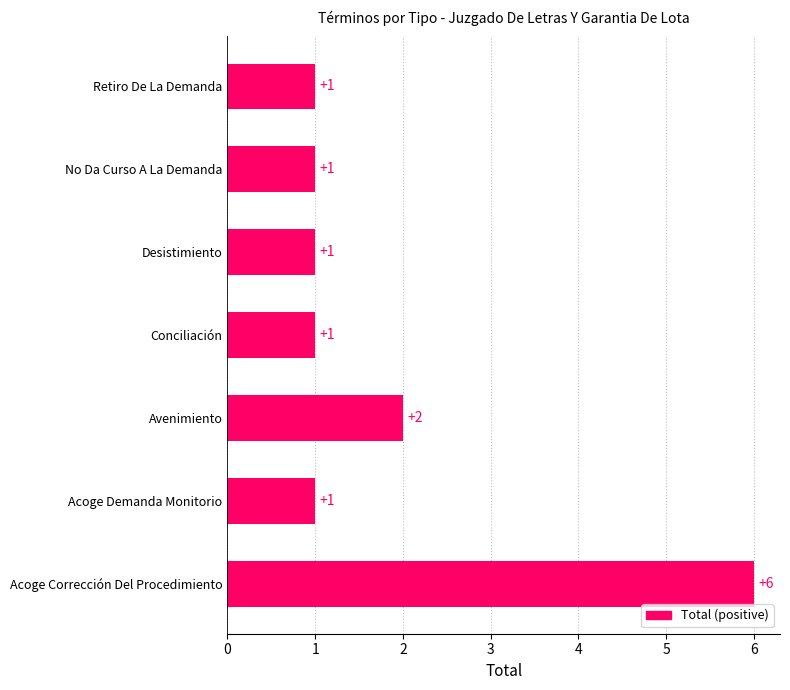

What is the difference between the maximum and minimum values?

5